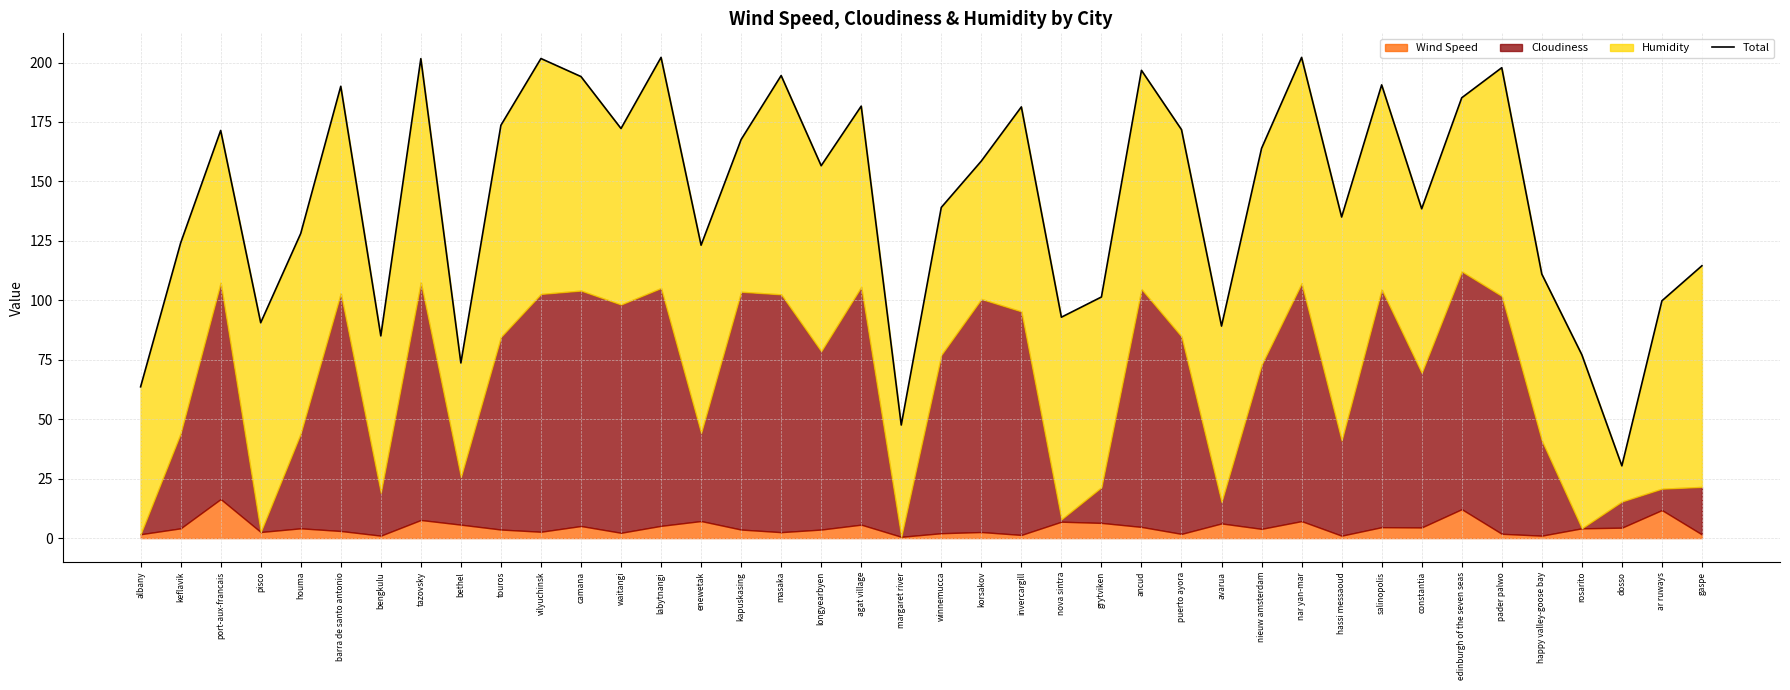

What is the change in value from pisco to constantia?

+47.9